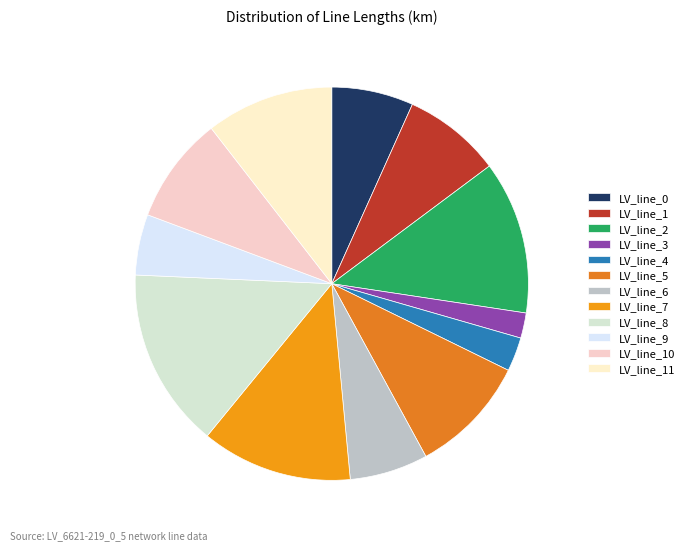

How many segments does this pie chart have?

12